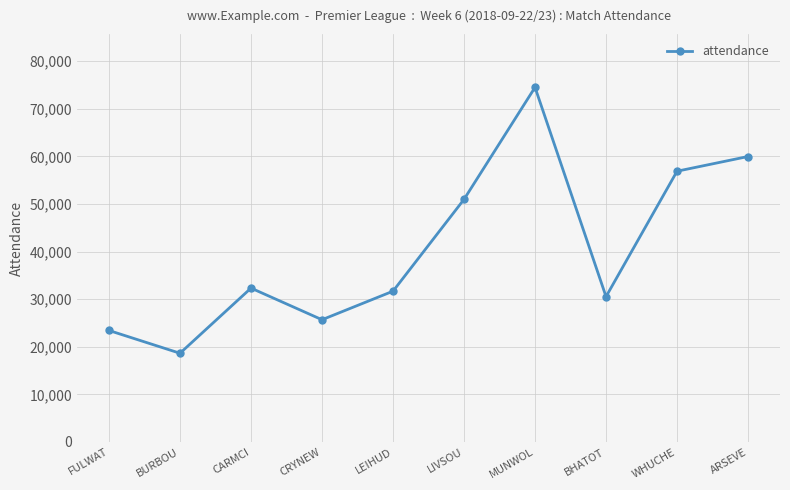

Which label corresponds to the largest value in the chart?

MUNWOL